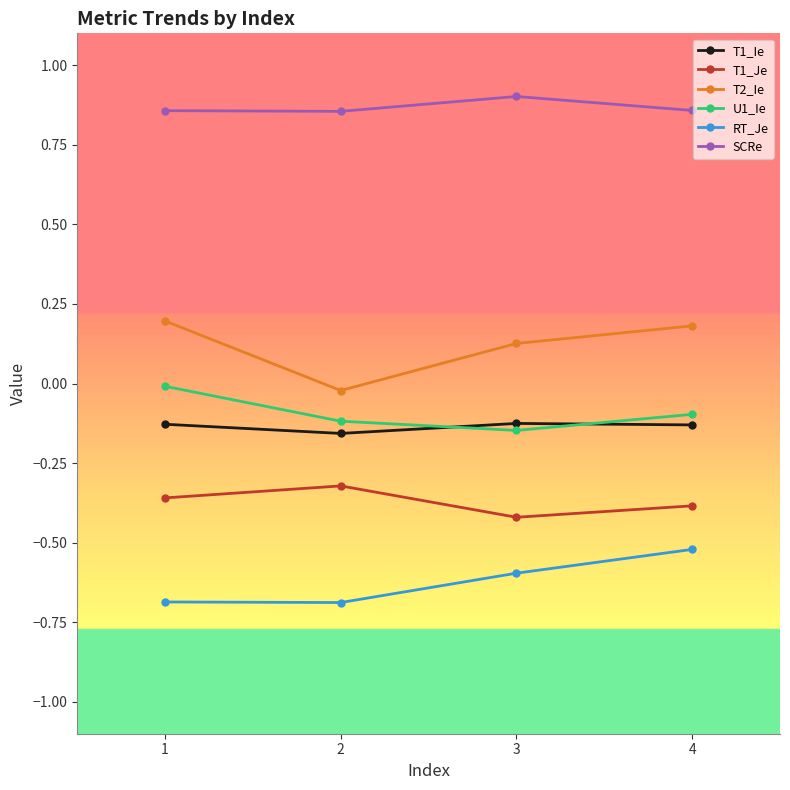

What are all the series names shown in the legend?

T1_Ie, T1_Je, T2_Ie, U1_Ie, RT_Je, SCRe